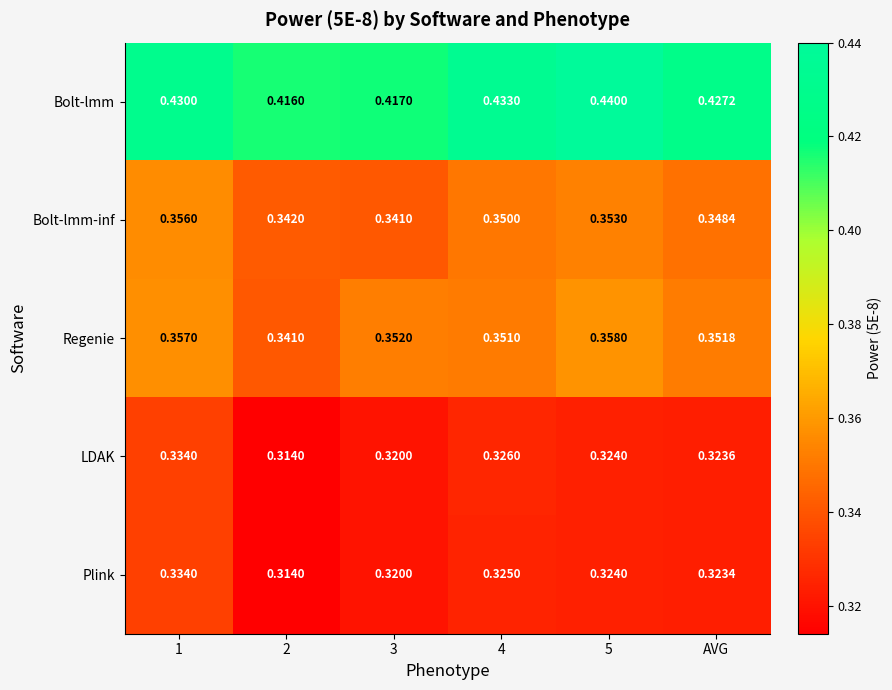

At which category is the sum across all series the highest?

1